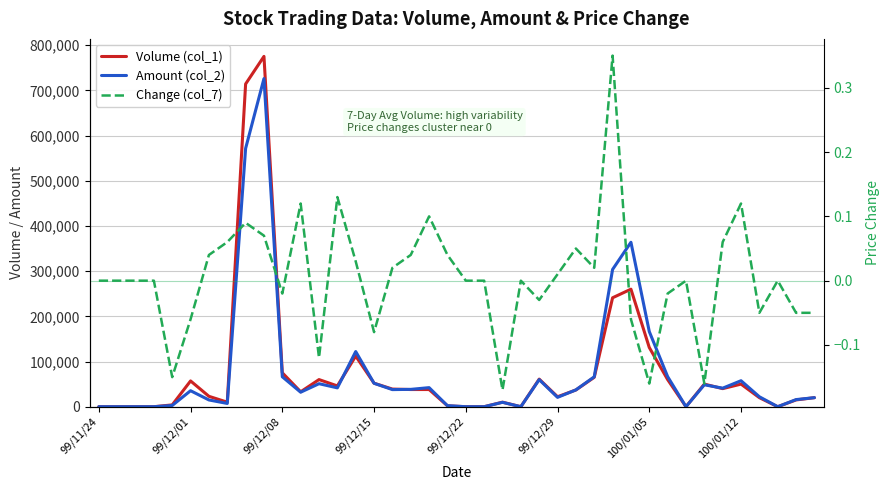

What position from the left is 12?

13